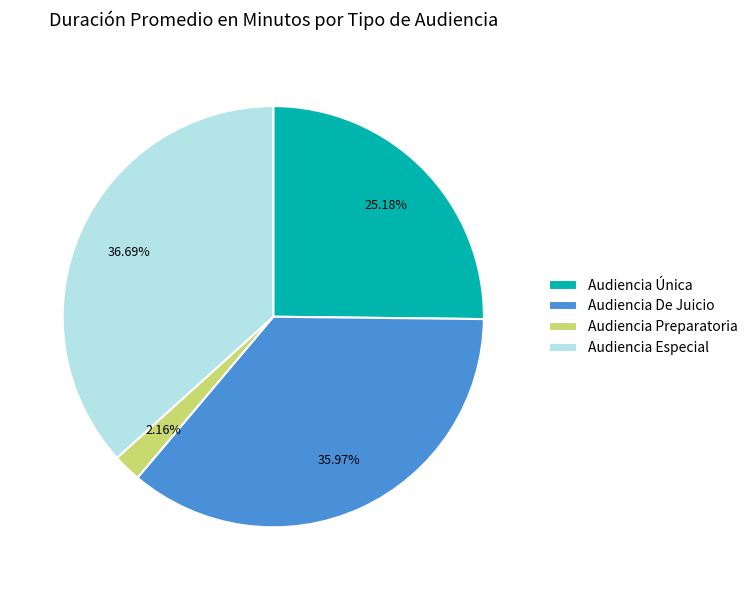

Rank the categories by value from highest to lowest.

Audiencia Especial, Audiencia De Juicio, Audiencia Única, Audiencia Preparatoria